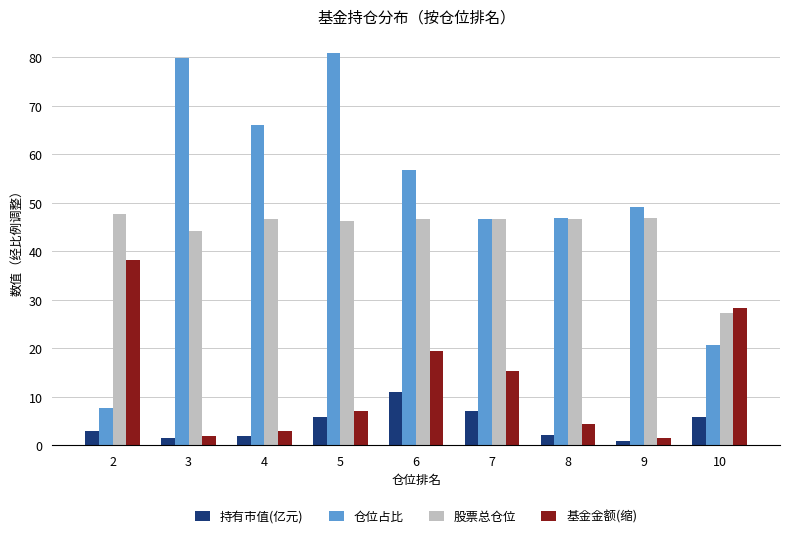

The 股票总仓位 series shows 59.7 at 3. True or false?

False